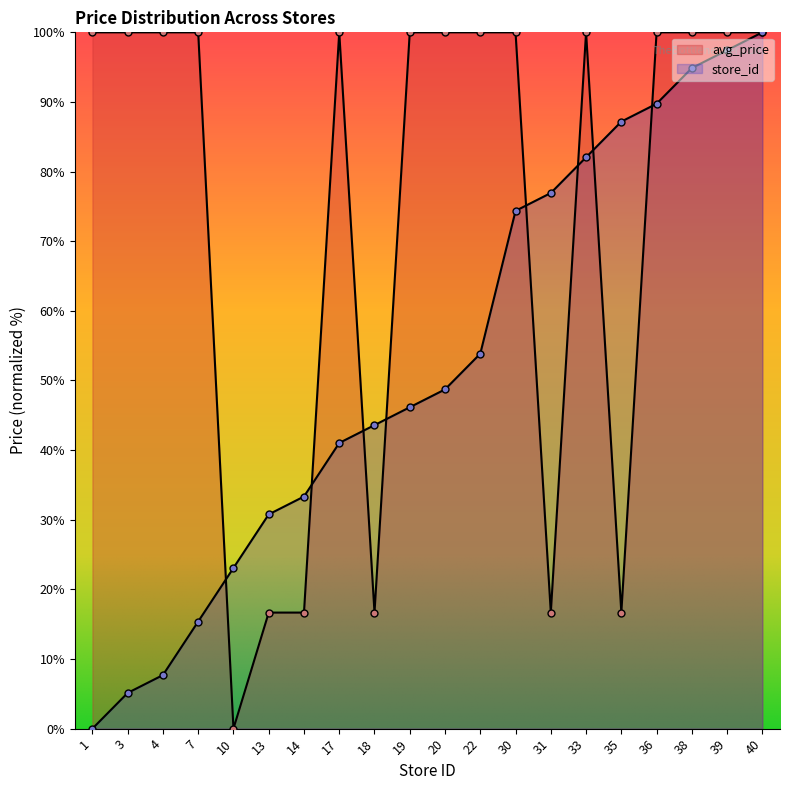

List the labels in order of avg_price value, largest first.

1, 3, 4, 7, 17, 19, 20, 22, 30, 33, 36, 38, 39, 40, 13, 14, 18, 31, 35, 10